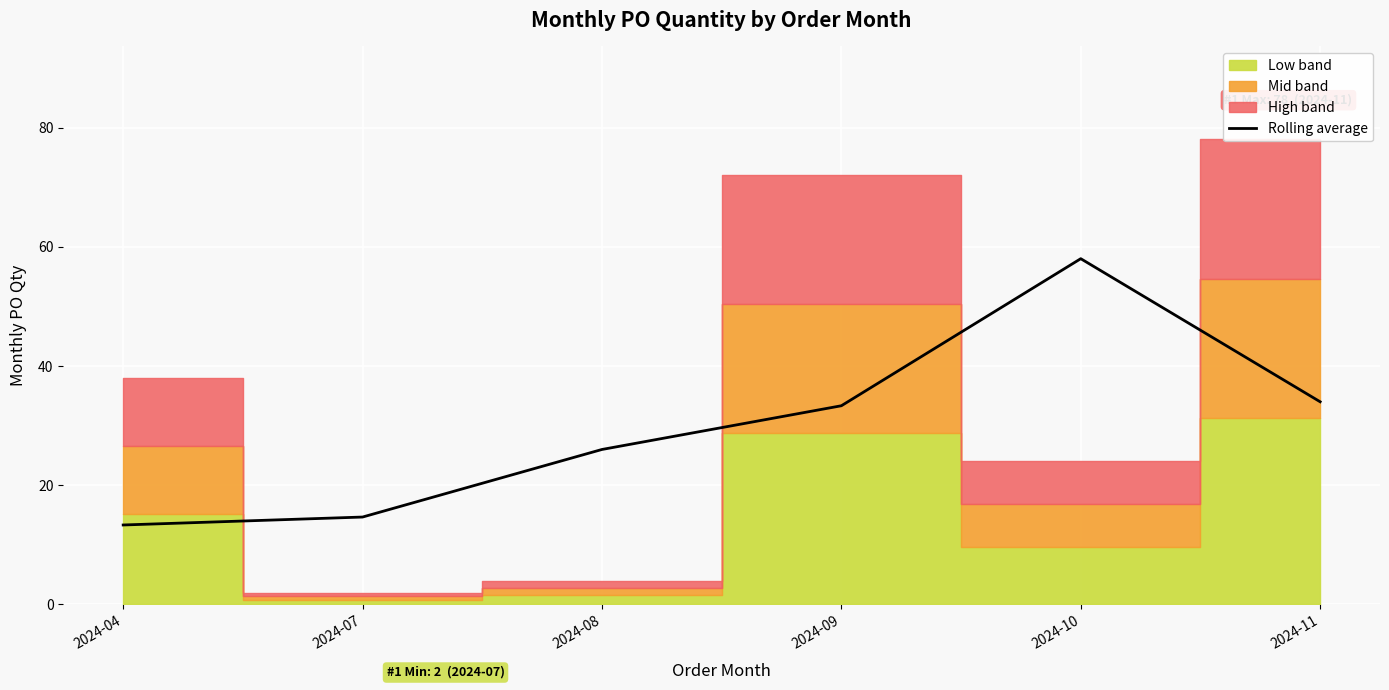

True or false: there are more than 2 points higher than both neighbors.

False